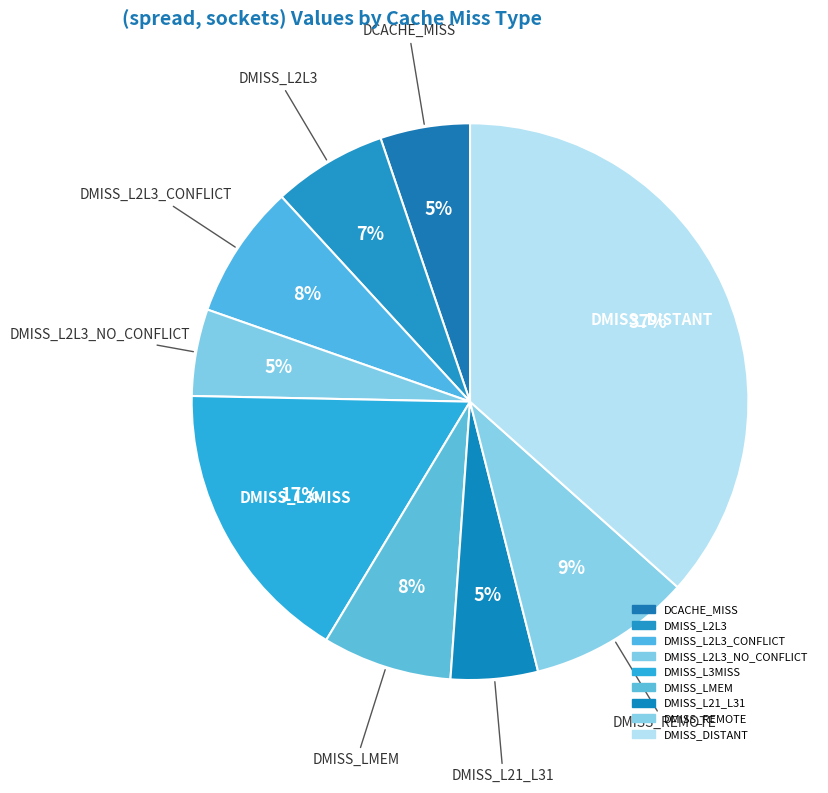

How many segments does this pie chart have?

9